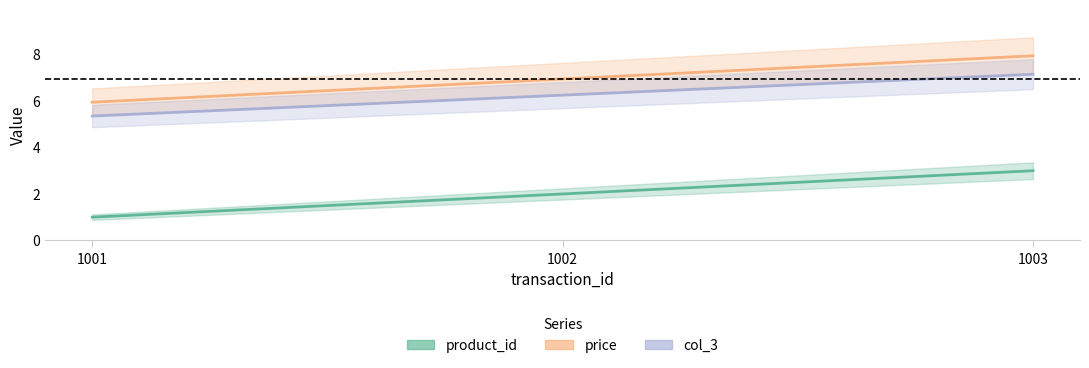

Where does the col_3 series first go above 6?

1002